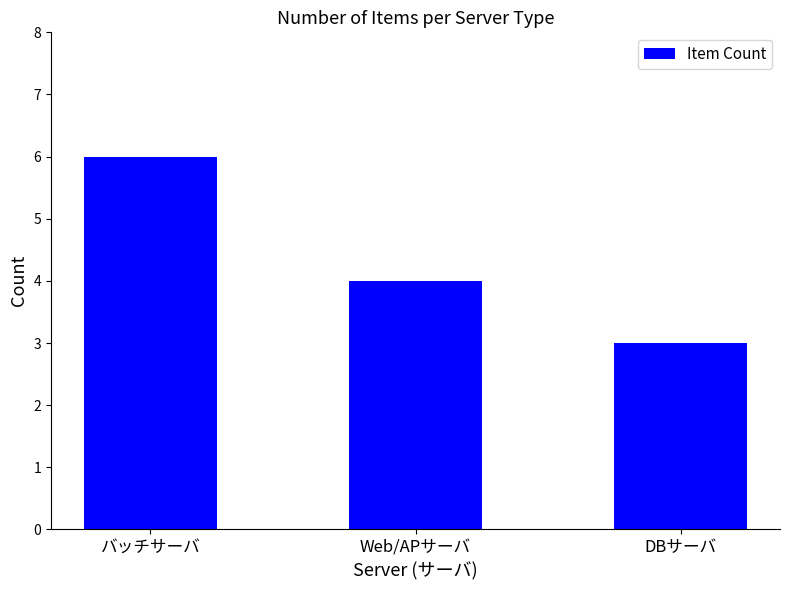

Rank the categories by value from lowest to highest.

DBサーバ, Web/APサーバ, バッチサーバ